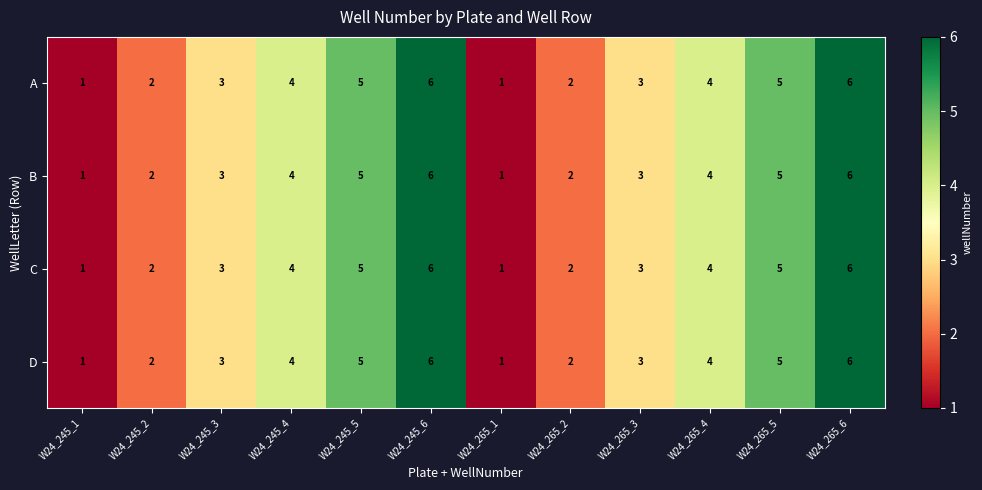

What is the approximate value of D at W24_245_4?

4